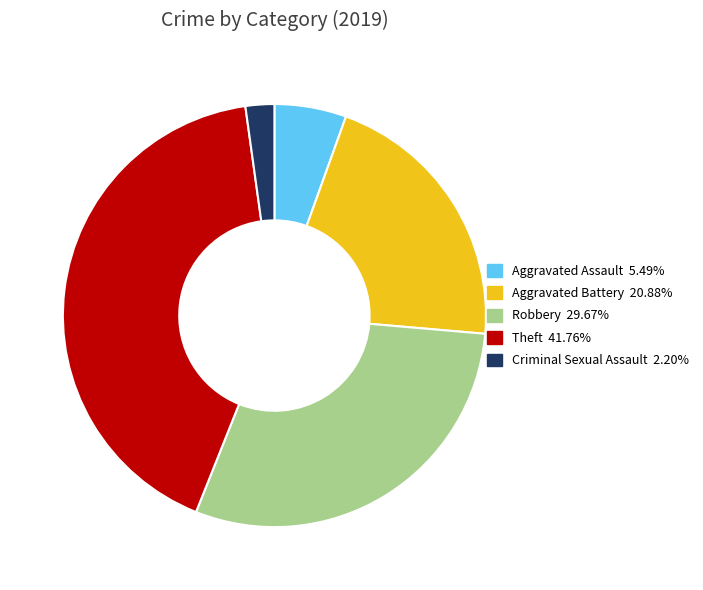

Is there any slice that represents more than half of the pie?

No